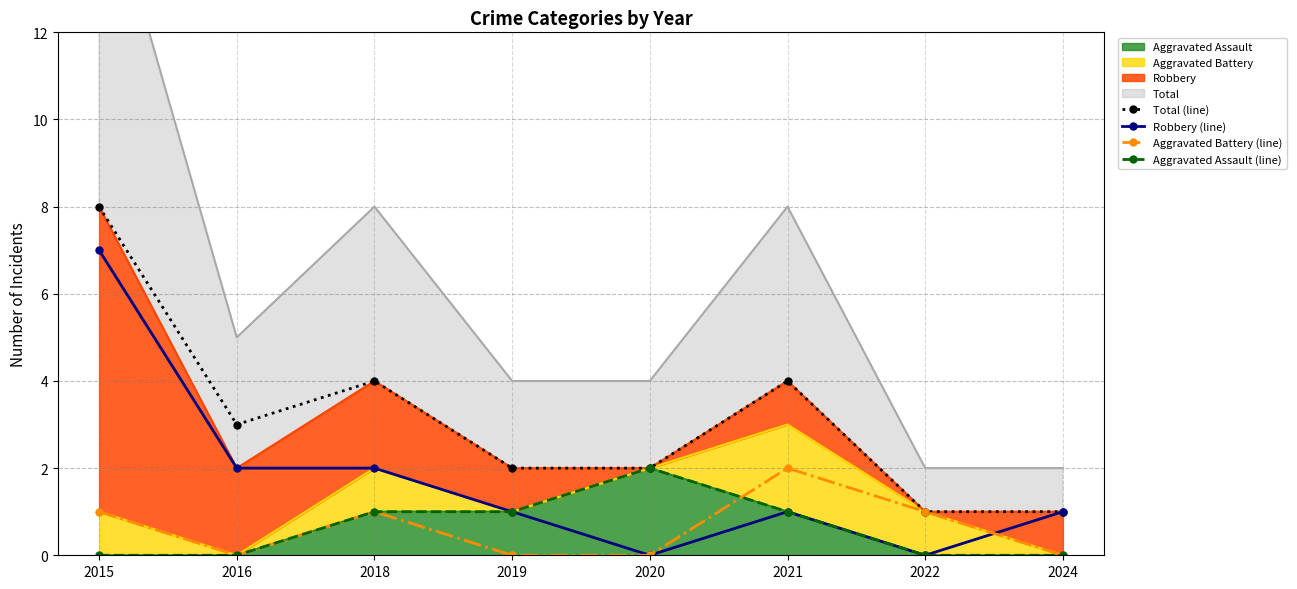

Is it true that Aggravated Assault (line) equals -1 at 2016?

False